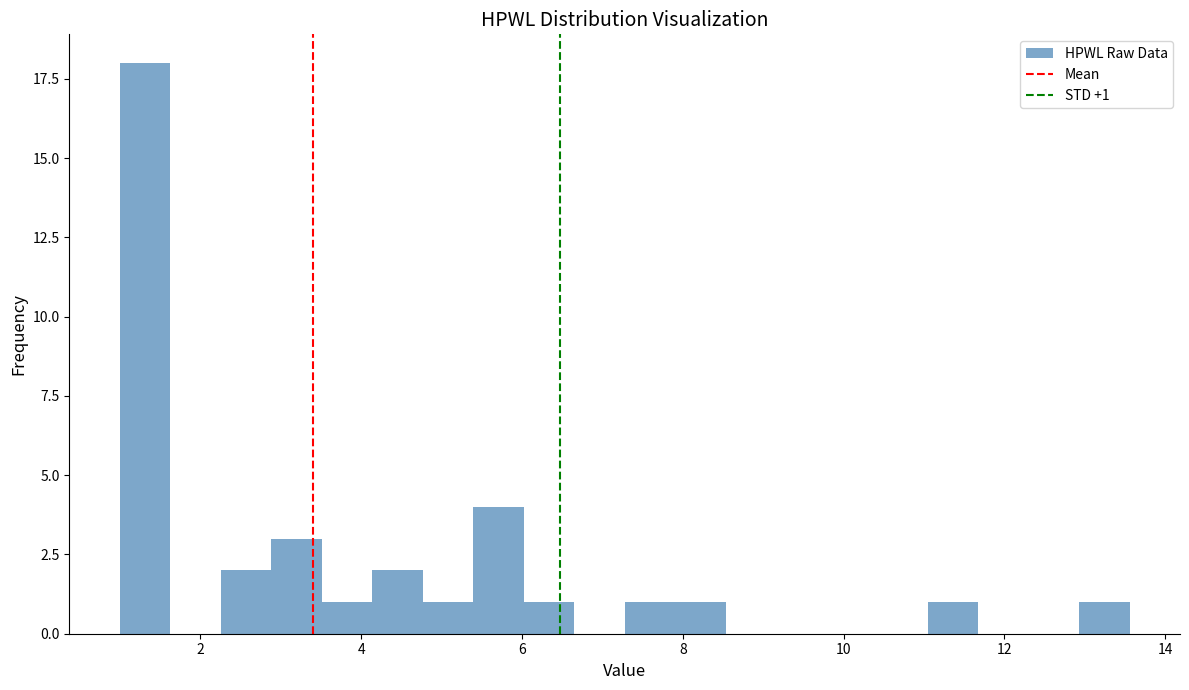

Read against the x-axis, roughly where is the centre of the tallest bar?

1.4